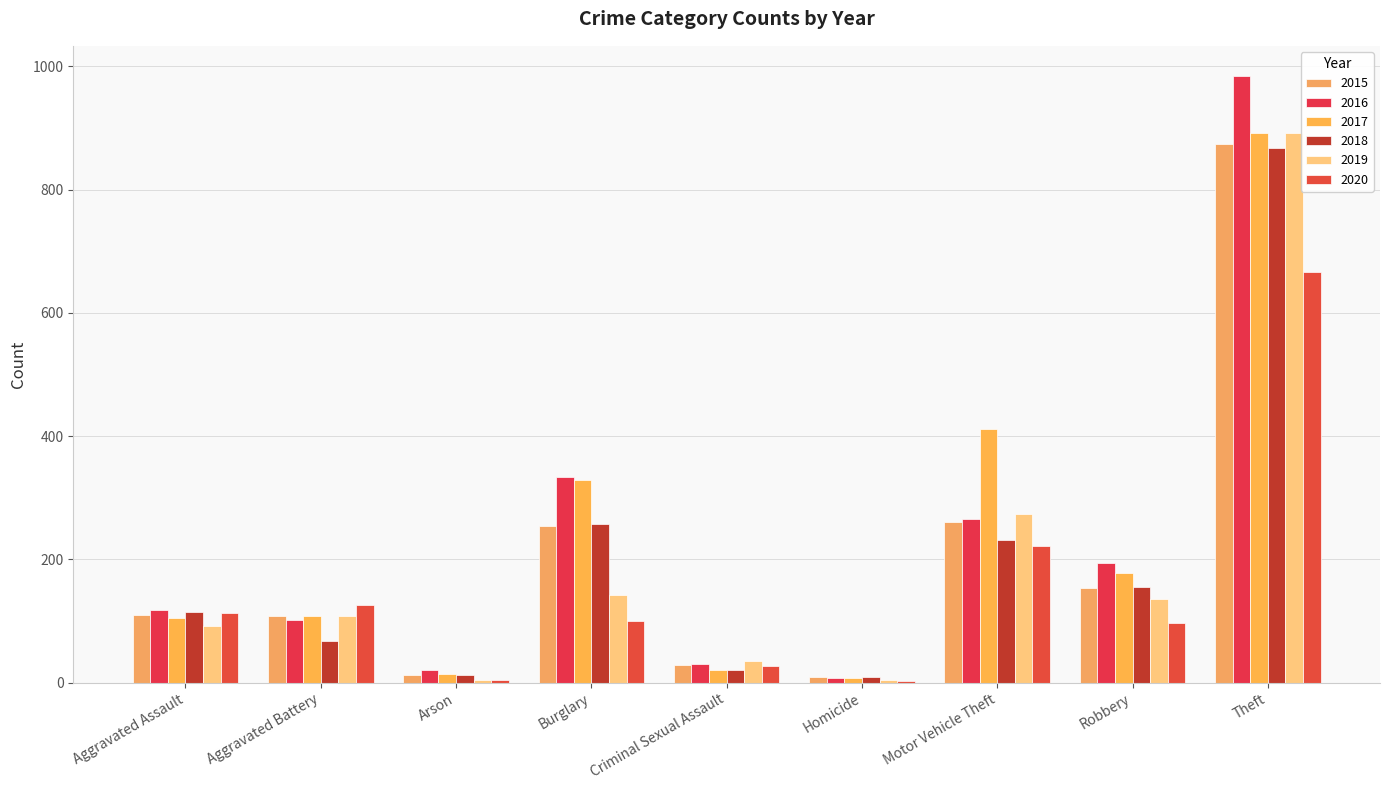

At which category is the sum across all series the highest?

Theft